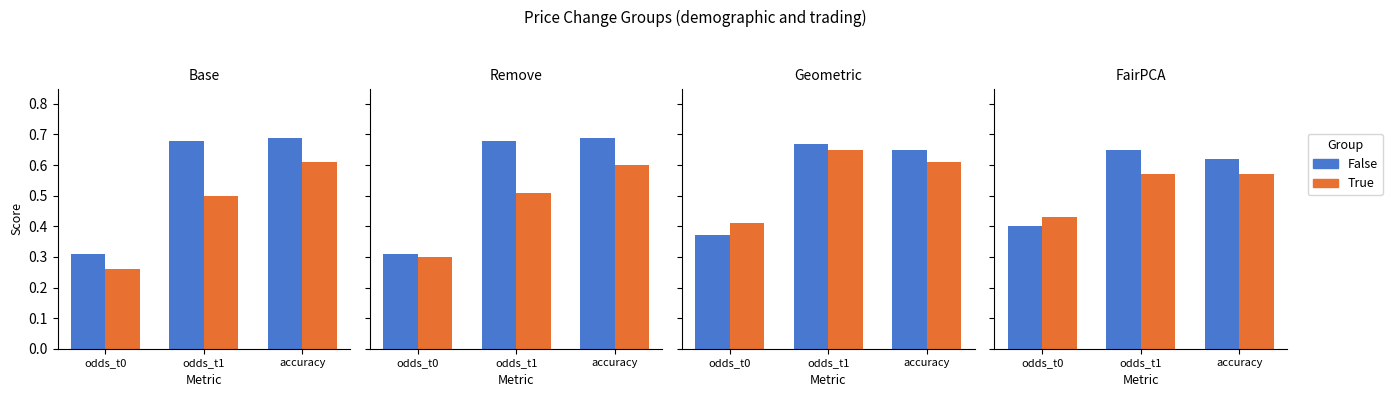

What is the total value across all series at odds_t1?

1.2